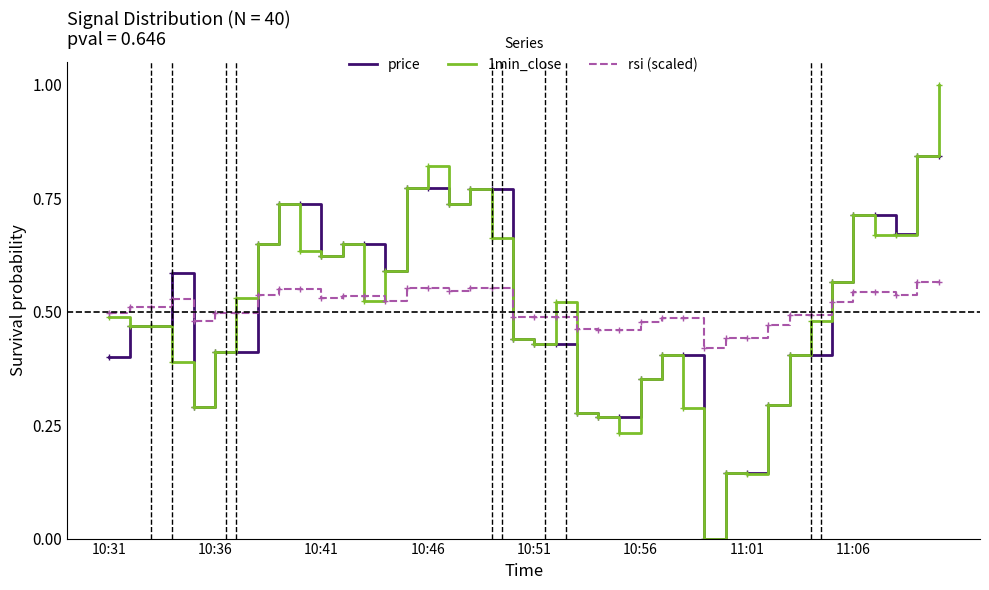

List the series in order of their peak value, highest first.

1min_close, price, rsi (scaled)